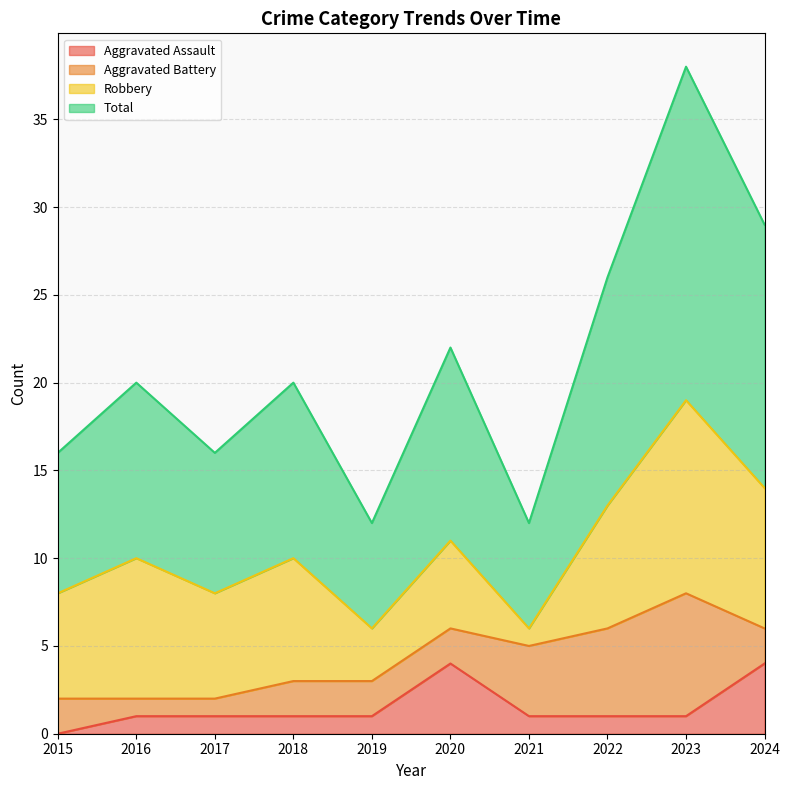

In Total, how many points are lower than both neighbors (excluding endpoints)?

3